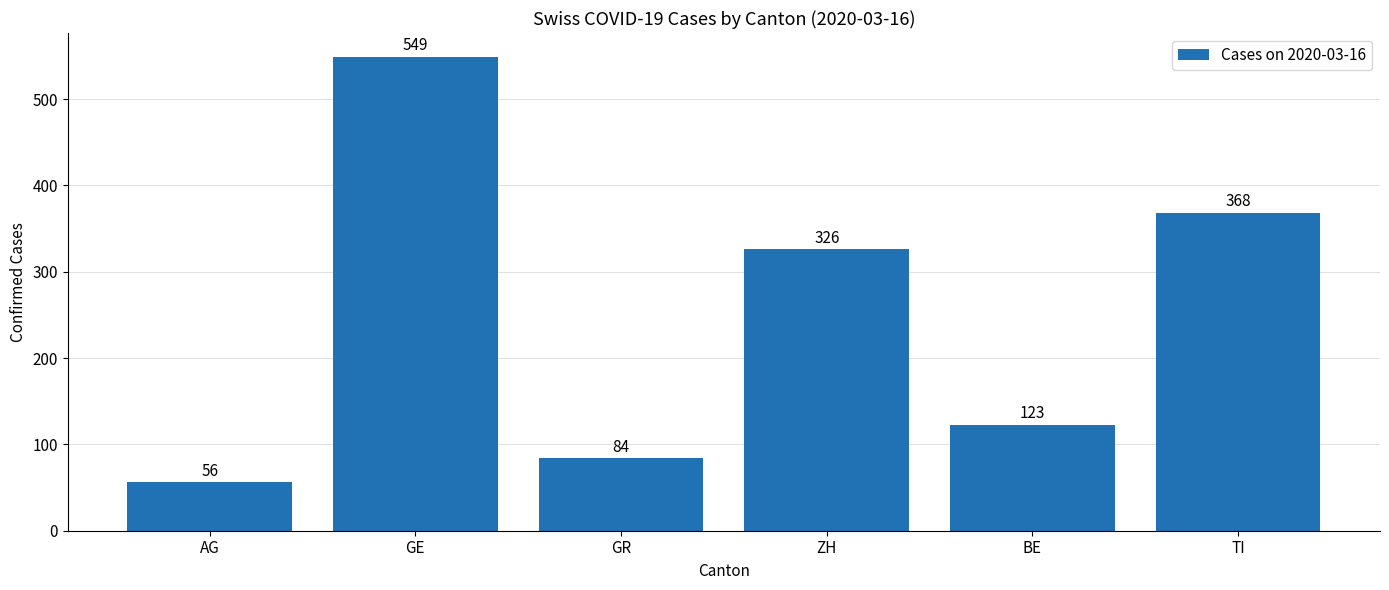

What is the difference between the maximum and second lowest values?

465